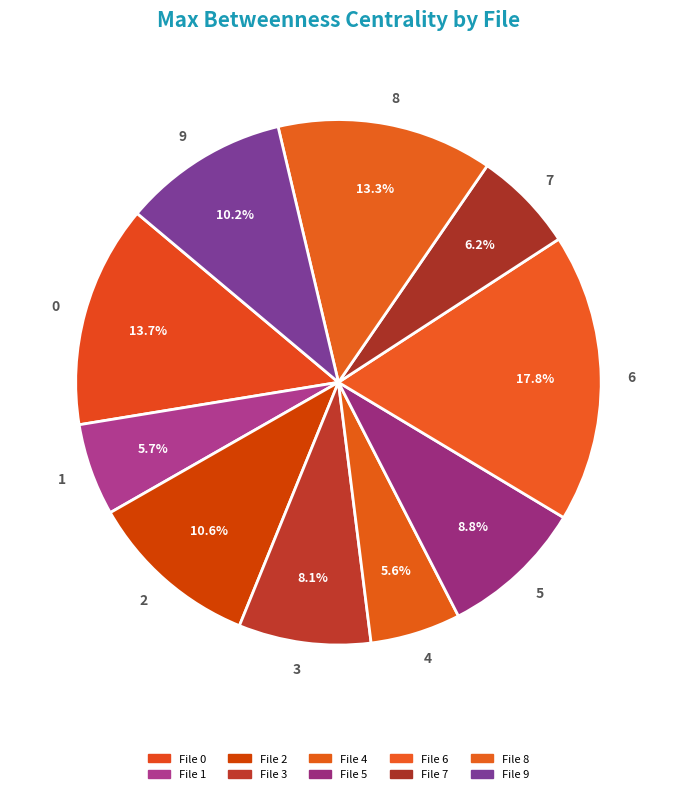

How many segments does this pie chart have?

10